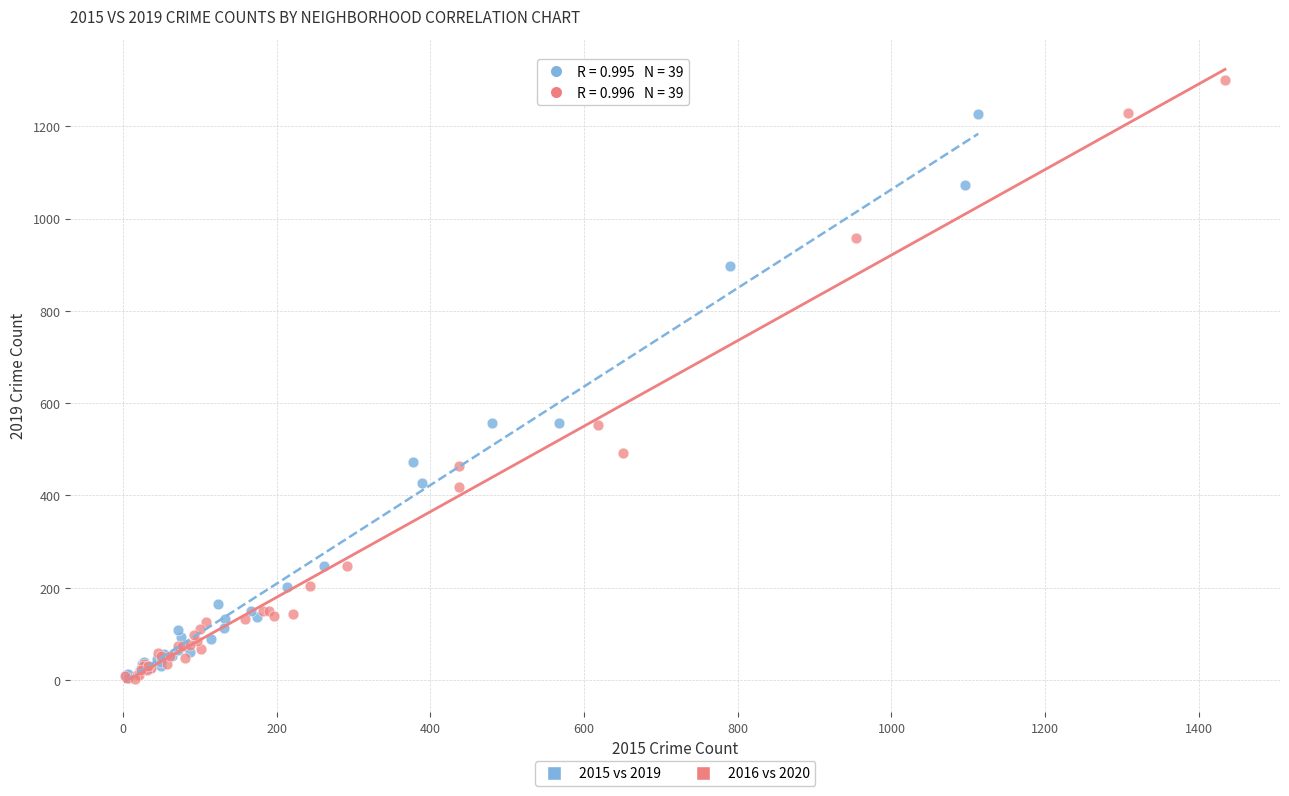

Which series reaches the maximum Y coordinate?

2016 vs 2020